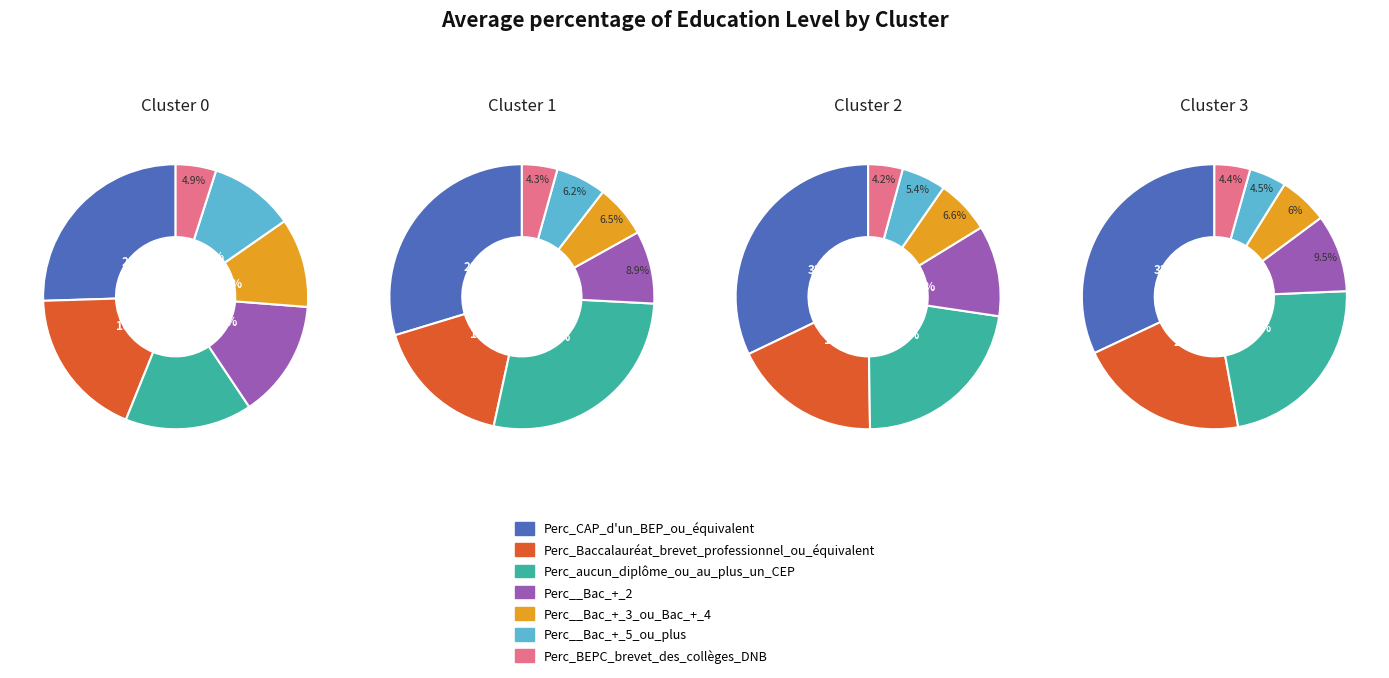

To the nearest percent, what is the difference between the 0 and 3 slice percentages?

21%